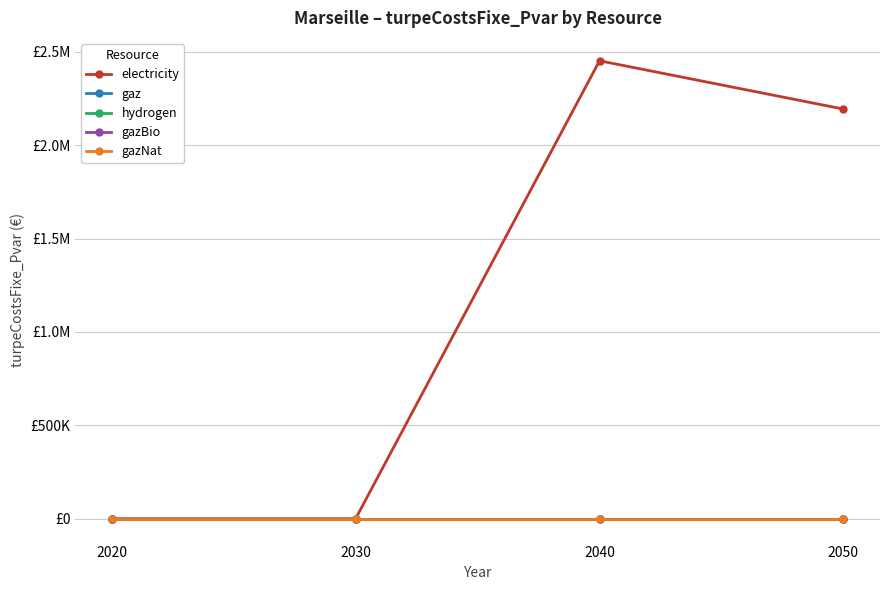

Reading left to right, list all the values displayed in this chart.

electricity: 2020=0.0	2030=0.0	2040=2452665.1	2050=2194063.5
gaz: 2020=0.0	2030=0.0	2040=0.0	2050=0.0
hydrogen: 2020=0.0	2030=0.0	2040=0.0	2050=0.0
gazBio: 2020=0.0	2030=0.0	2040=0.0	2050=0.0
gazNat: 2020=0.0	2030=0.0	2040=0.0	2050=0.0